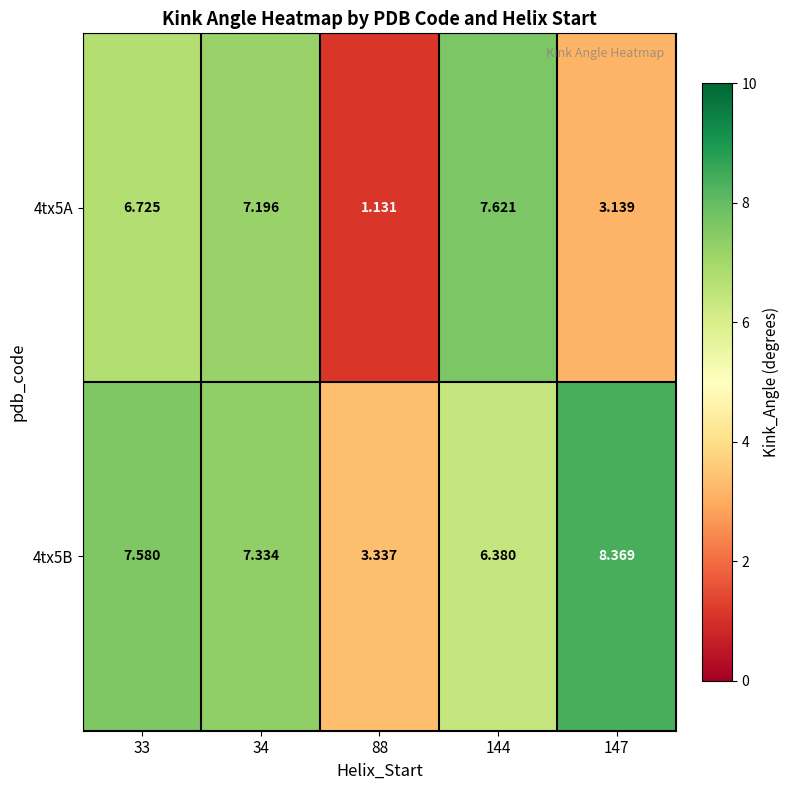

Is the value of 4tx5B at 147 greater than the value of 4tx5A at 147?

Yes